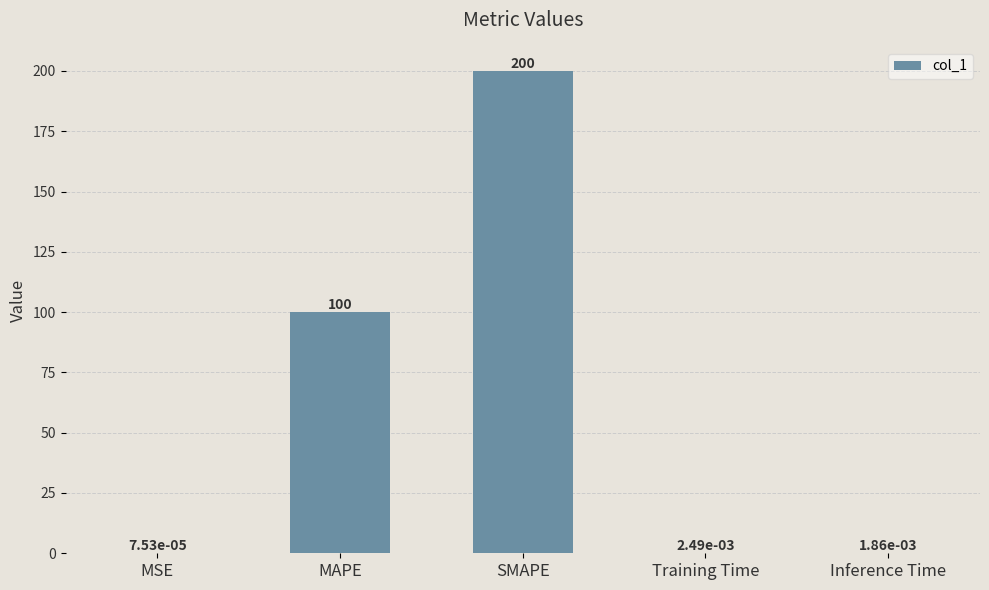

What is the sum of all values?

300.0